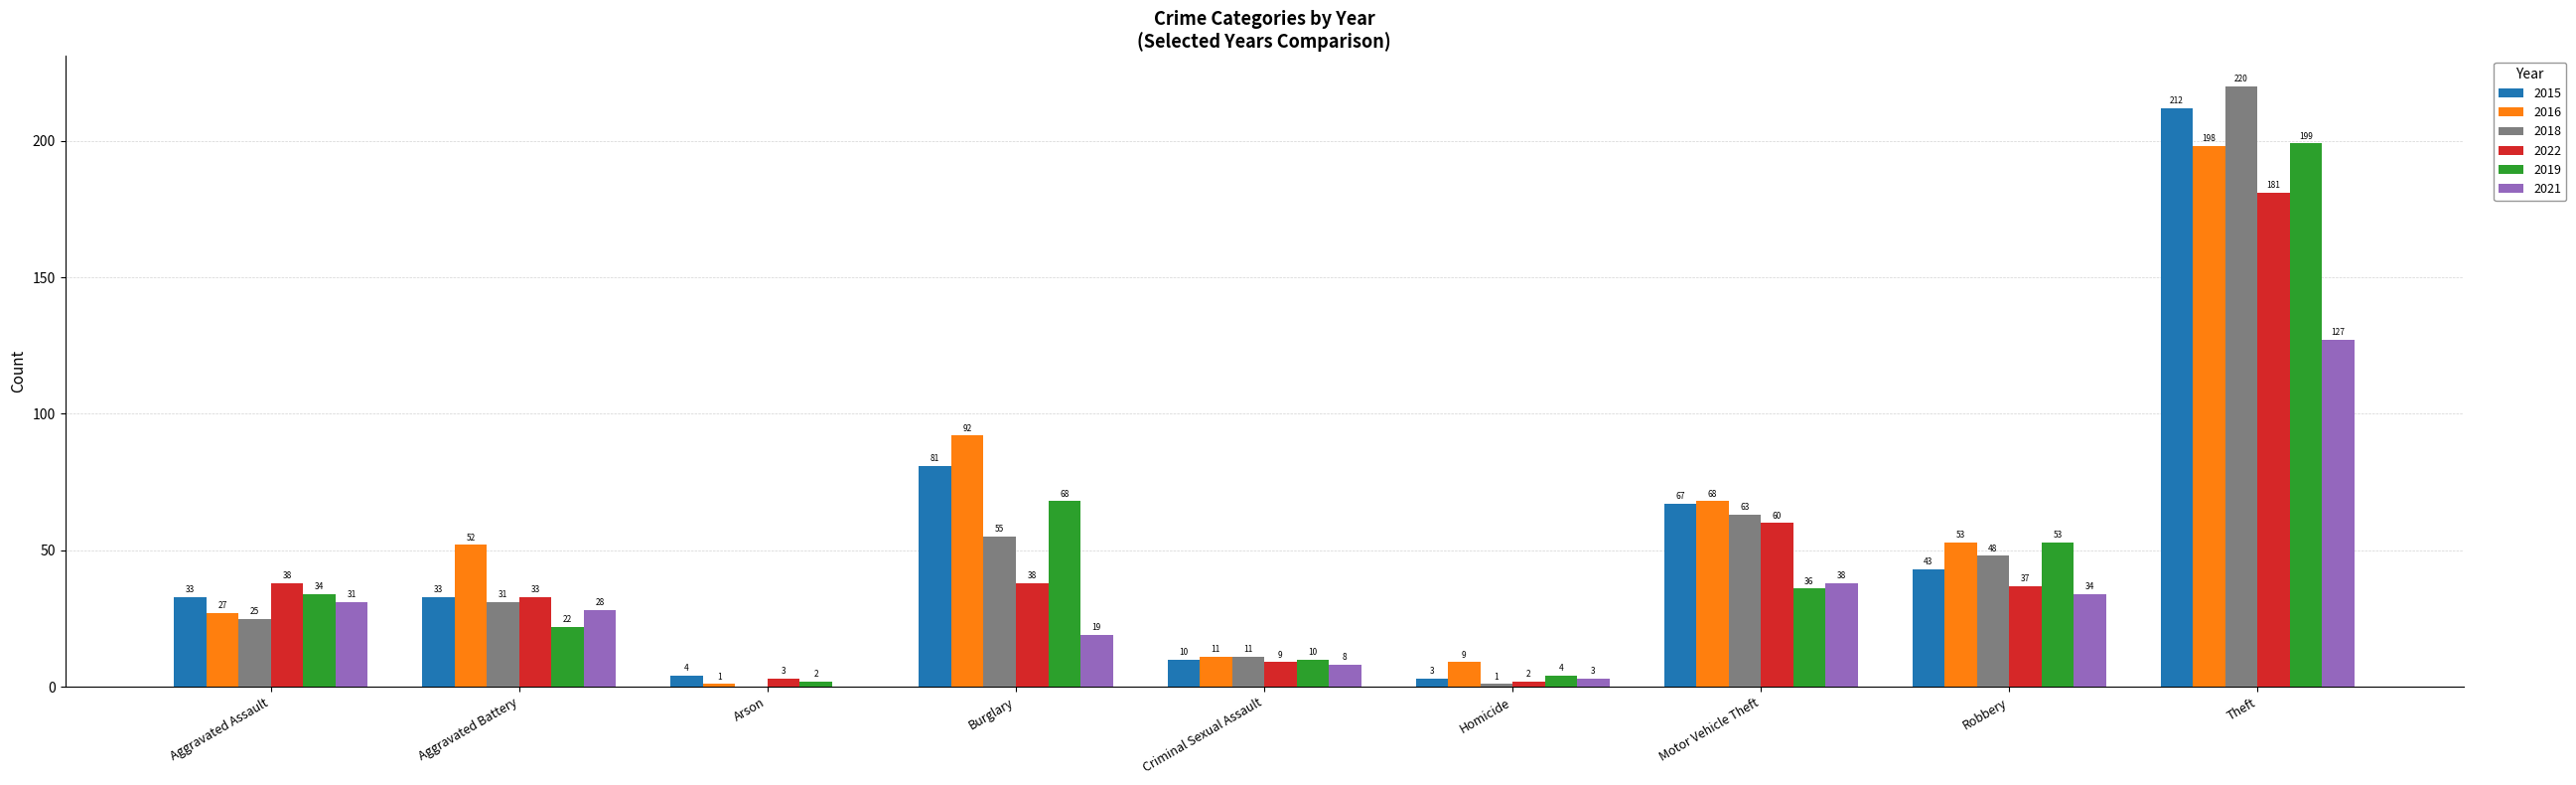

What is the total value across all series at Theft?

1137